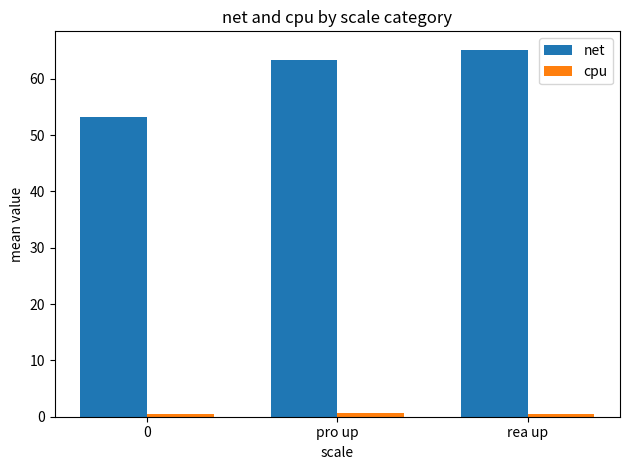

The net series shows 18.3 at pro up. True or false?

False